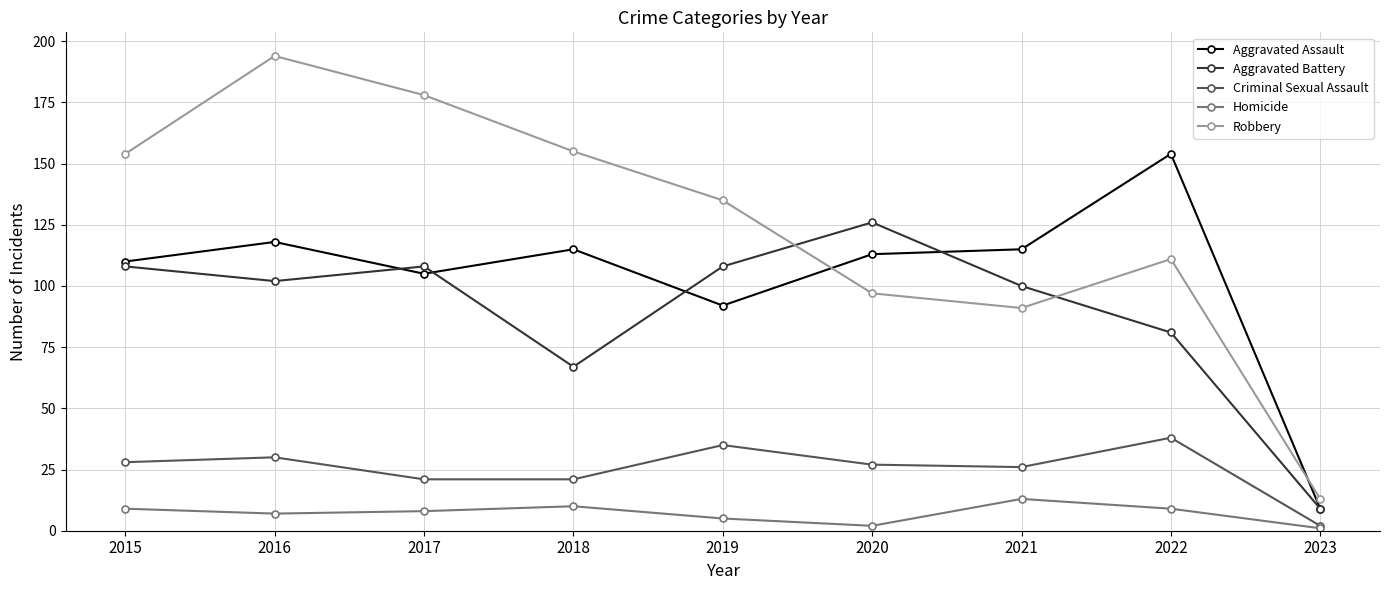

How many lines are shown in the chart?

5